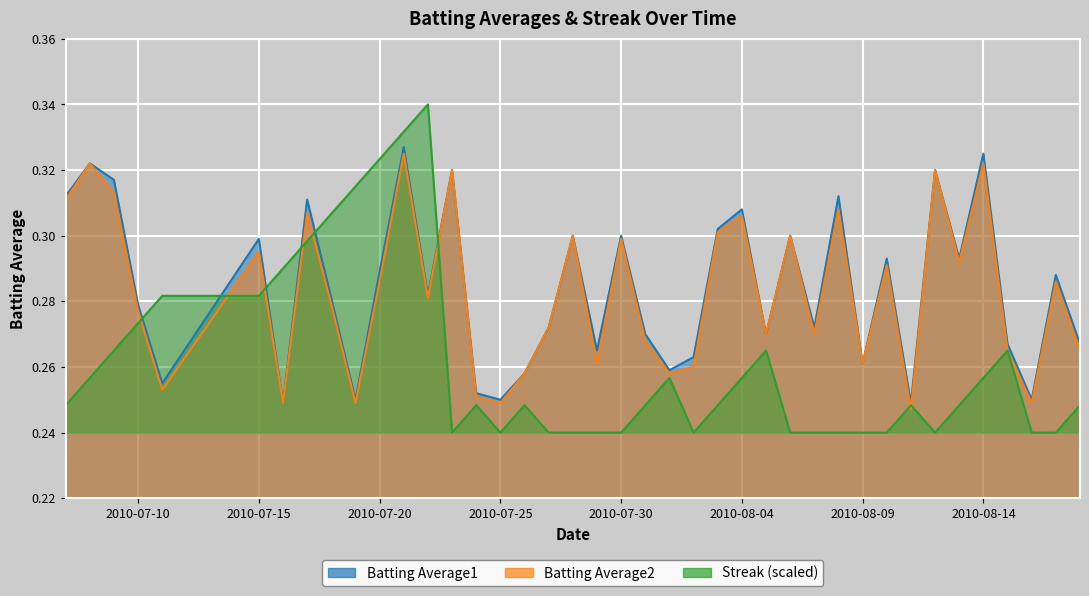

True or false: Streak and Batting Average2 cross at least once.

True